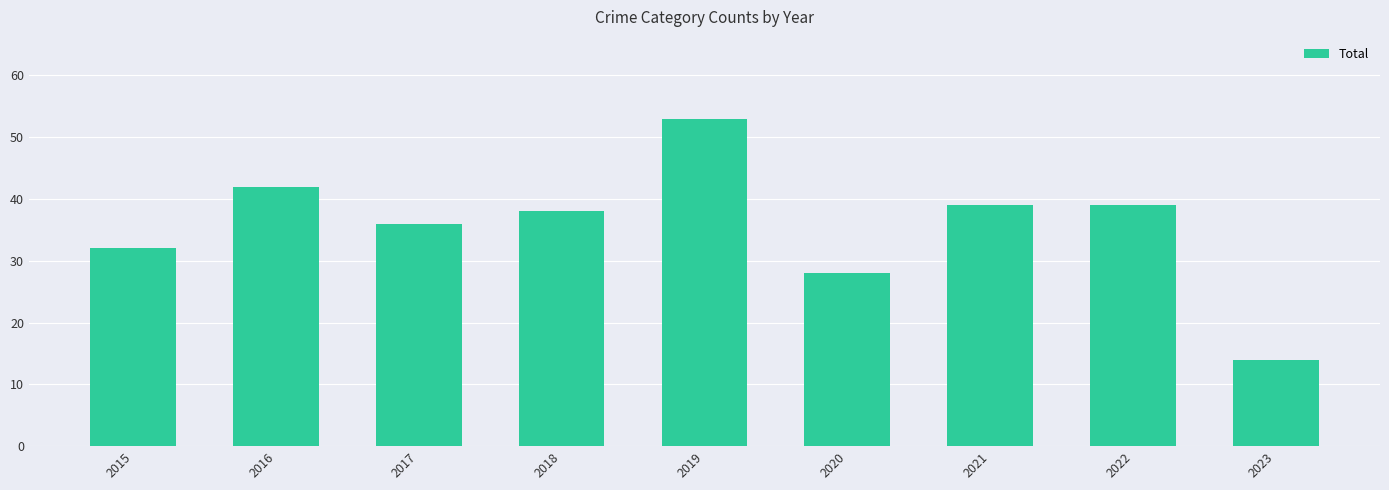

Which category has the highest value across all series?

2019